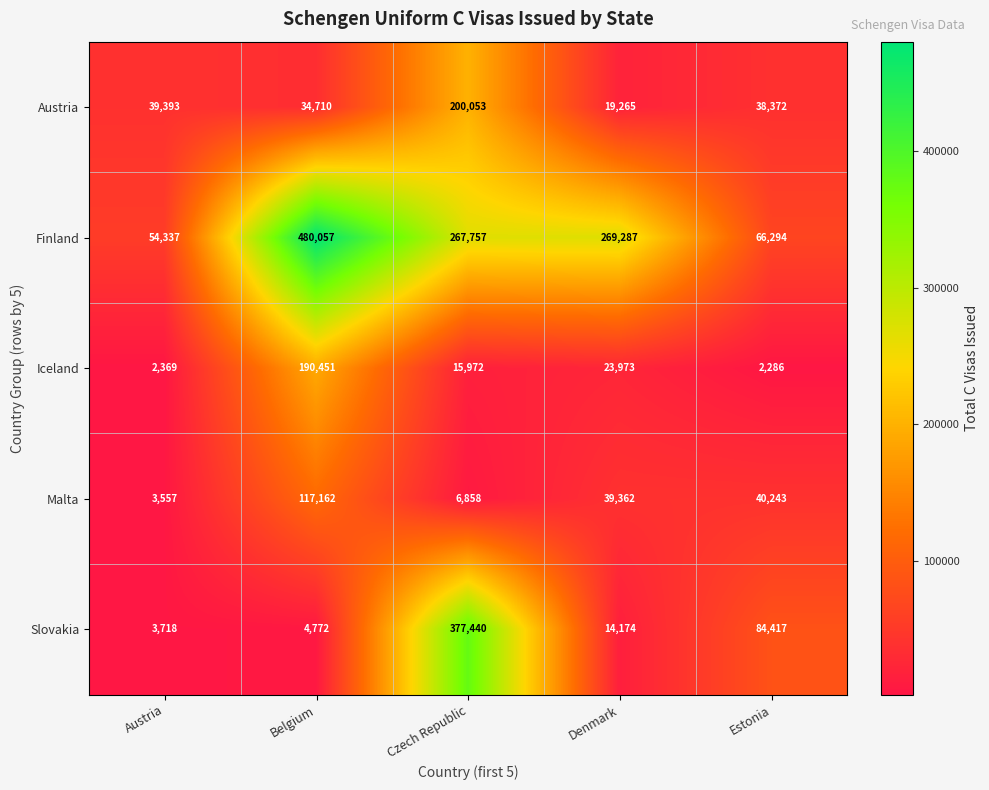

Count the number of categories in the chart.

5